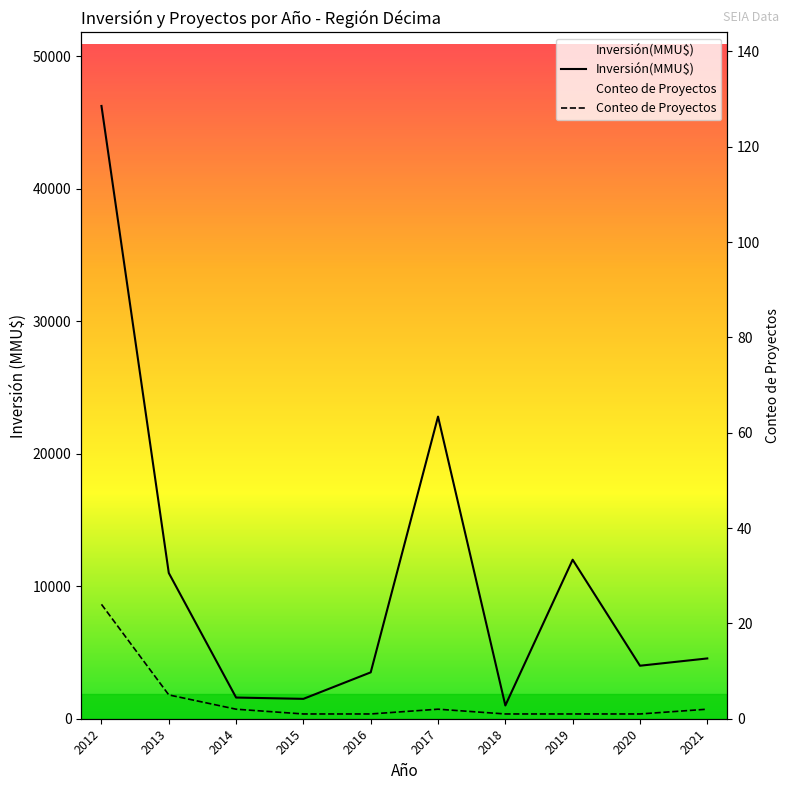

True or false: Inversión(MMU$) has a value of 4550 at 2021.

True